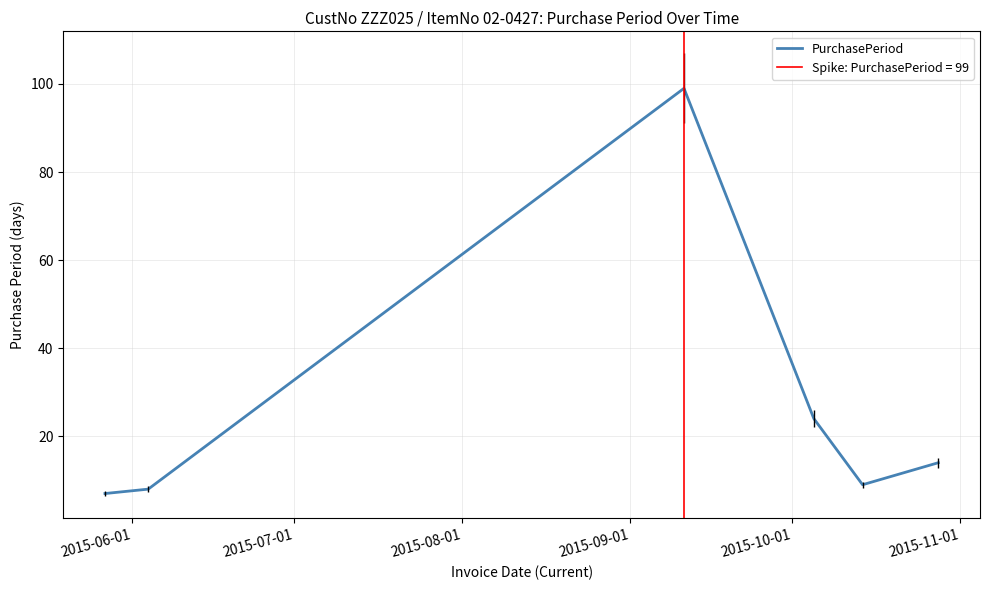

What is the average value?

27